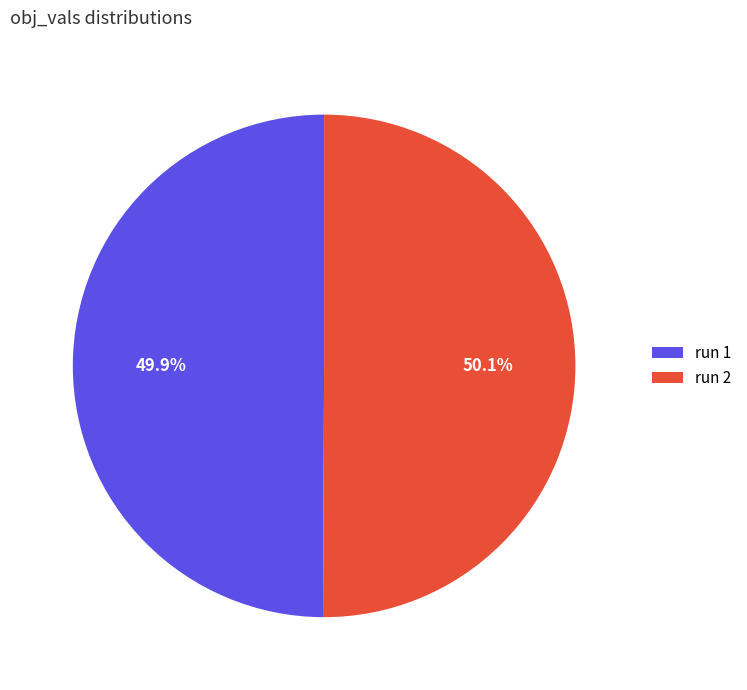

Do run 2 and run 1 together represent more than half of the pie?

Yes